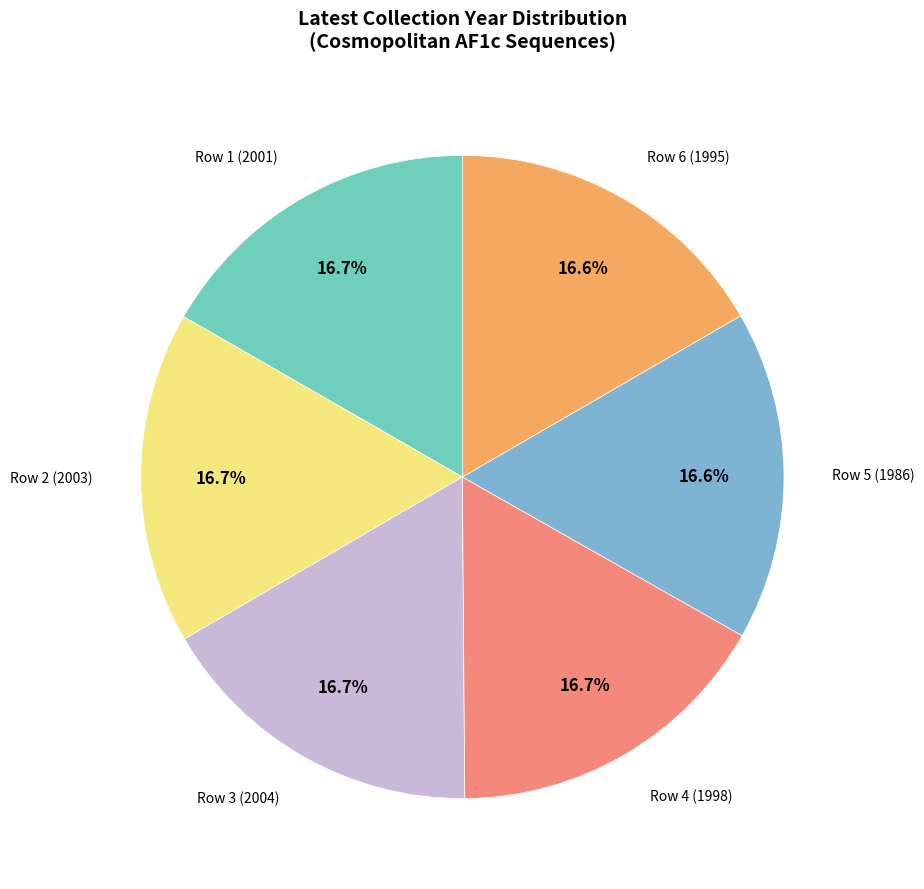

To the nearest percent, what portion does Row 6 (1995) represent?

17%